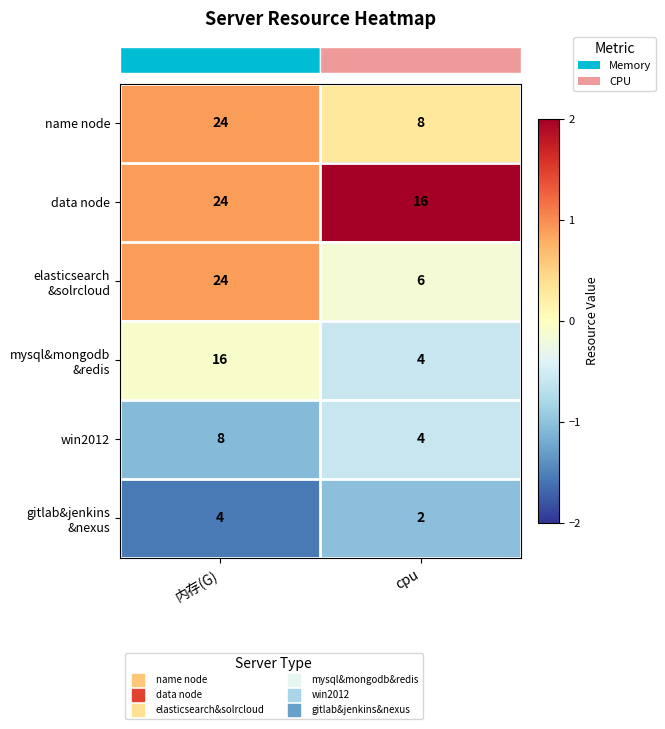

Rank the categories by data node value from highest to lowest.

内存(G), cpu